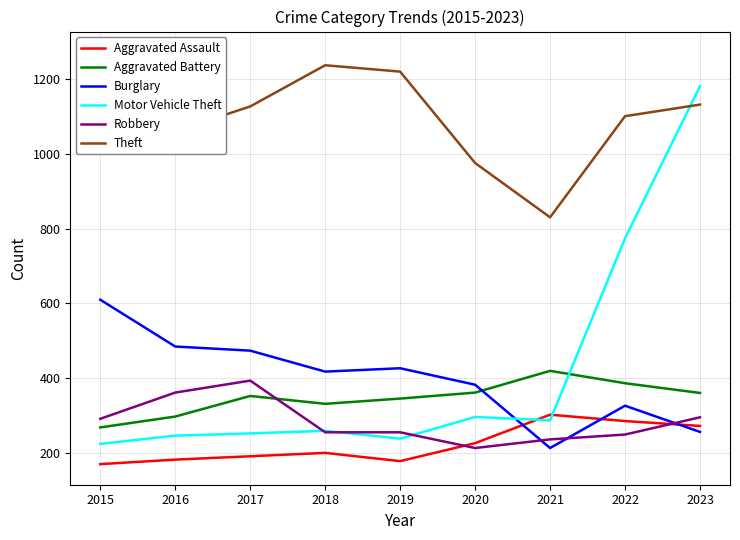

What is the sum of the Aggravated Battery values at 2017 and 2018?

685